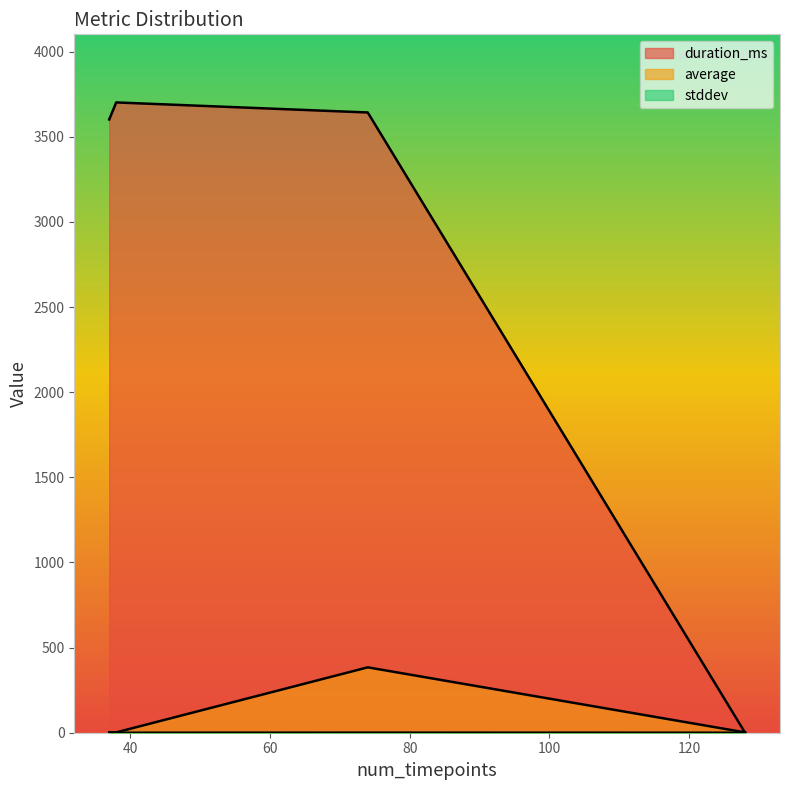

How many lines are shown in the chart?

3